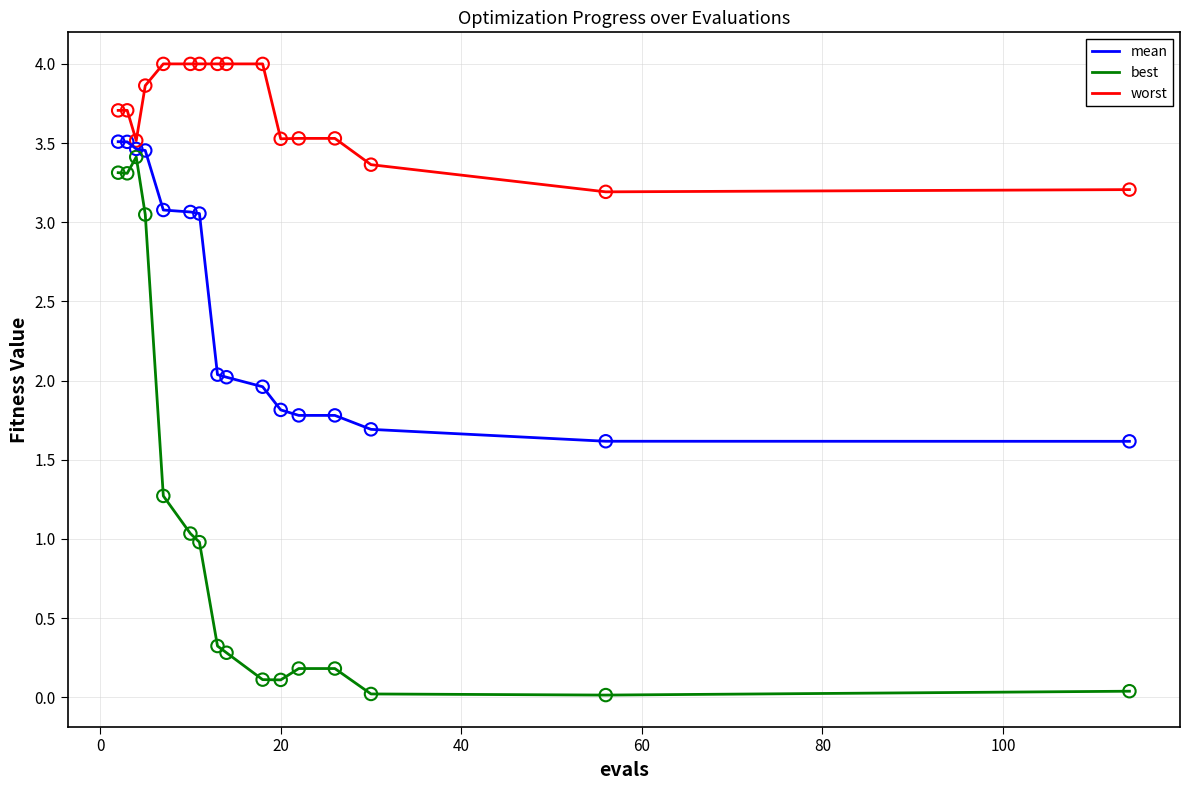

Which series has the widest spread of values?

best